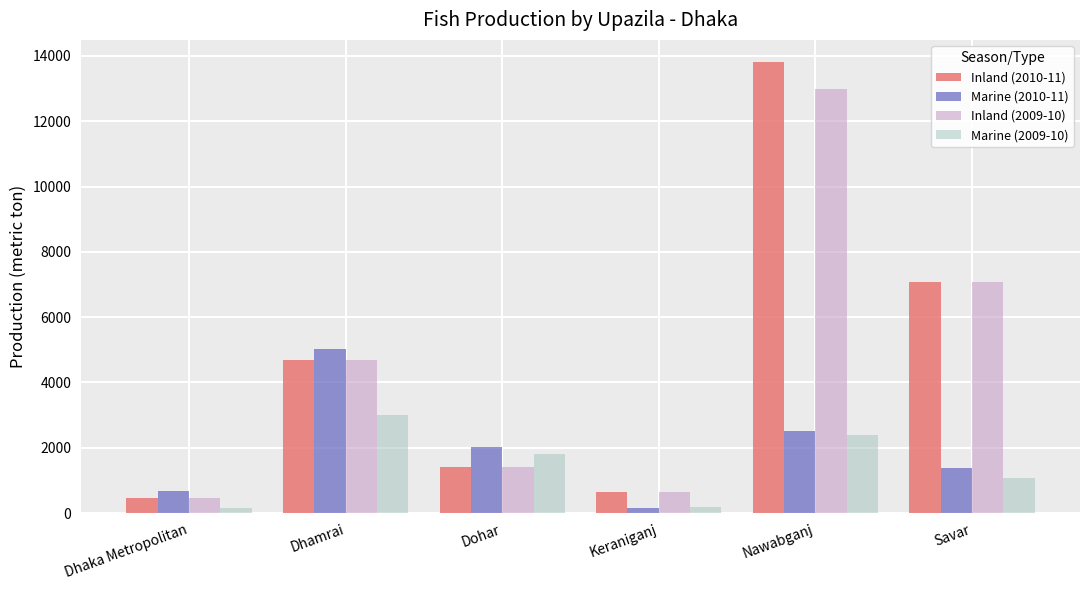

Are the bars grouped side by side (vs. stacked)?

Yes